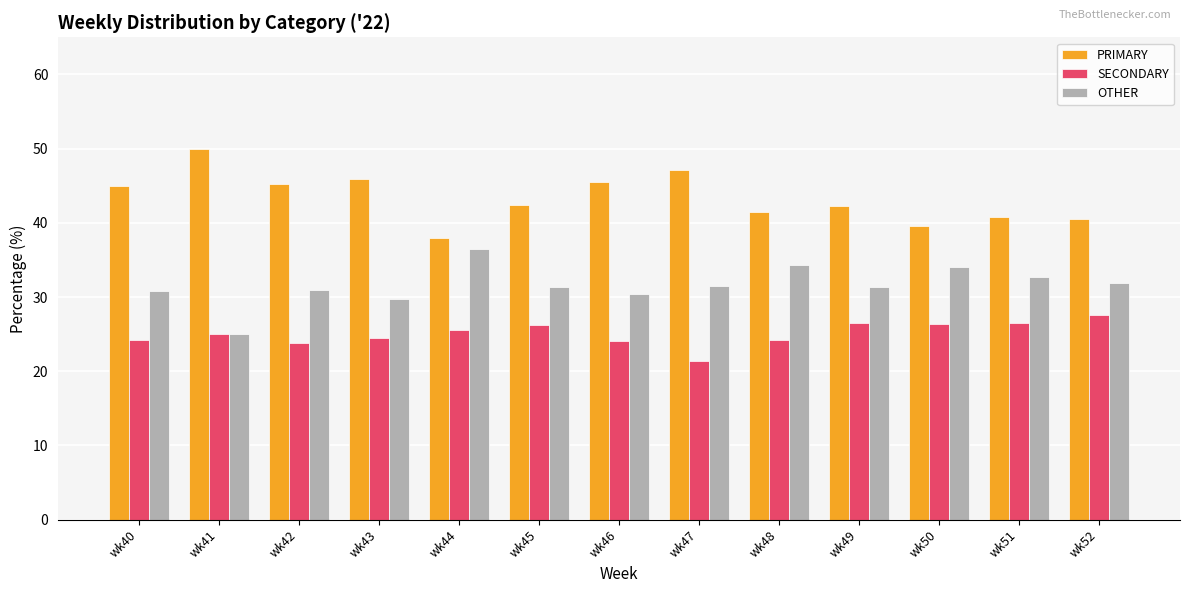

How many categories are shown in the chart?

13